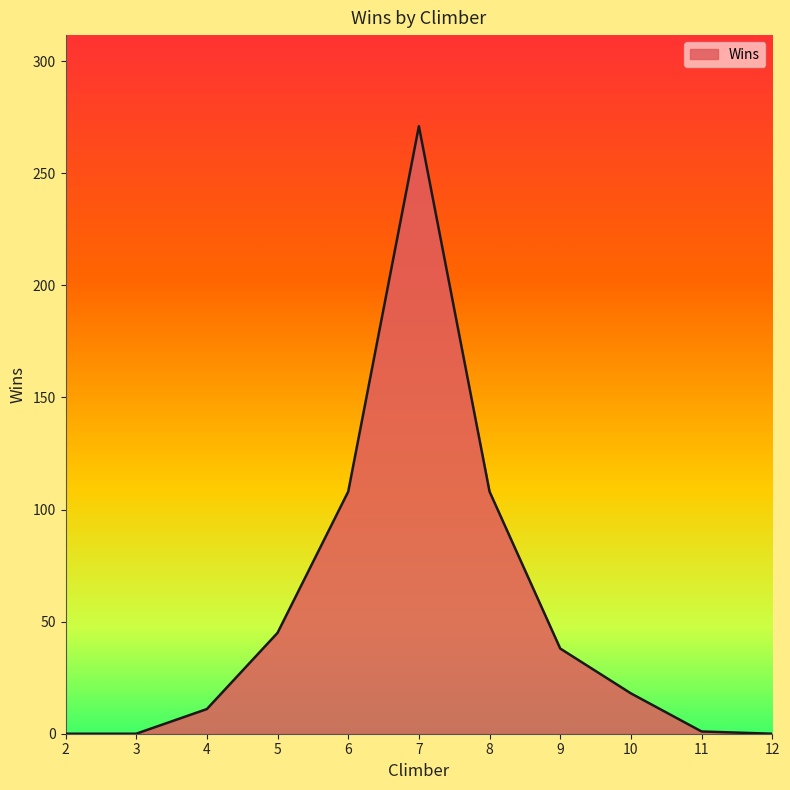

Does the chart display data point markers on the line(s)?

No